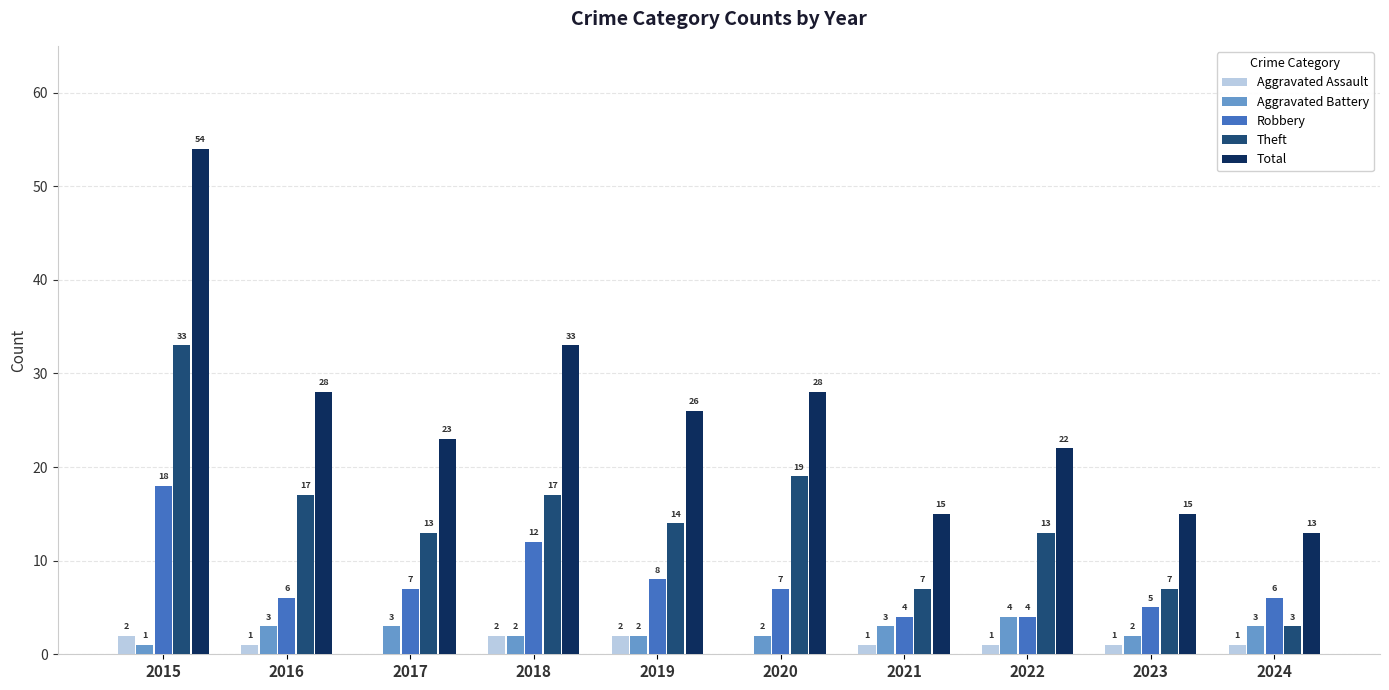

Reading right to left, list all the values displayed in this chart.

Aggravated Assault: 1	1	1	1	0	2	2	0	1	2
Aggravated Battery: 3	2	4	3	2	2	2	3	3	1
Robbery: 6	5	4	4	7	8	12	7	6	18
Theft: 3	7	13	7	19	14	17	13	17	33
Total: 13	15	22	15	28	26	33	23	28	54